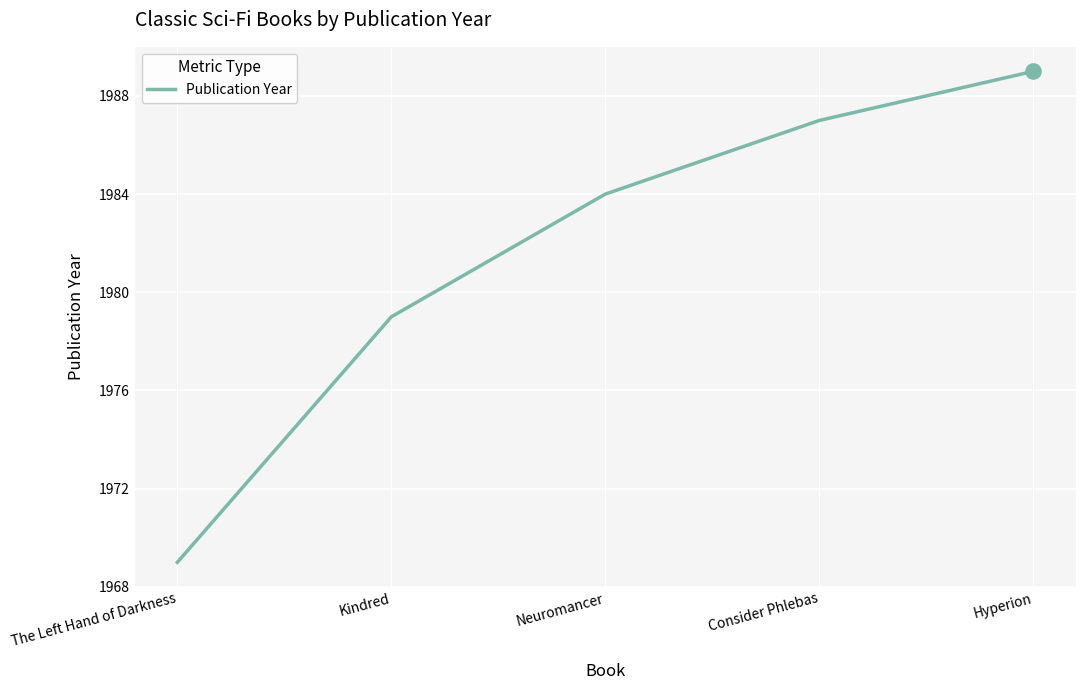

Which has a higher value, Hyperion or The Left Hand of Darkness?

Hyperion